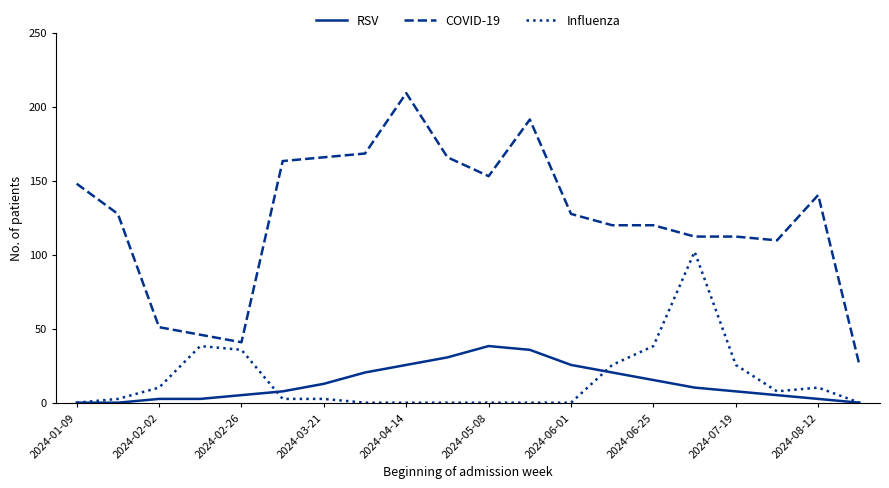

Does the chart have visible grid lines?

No